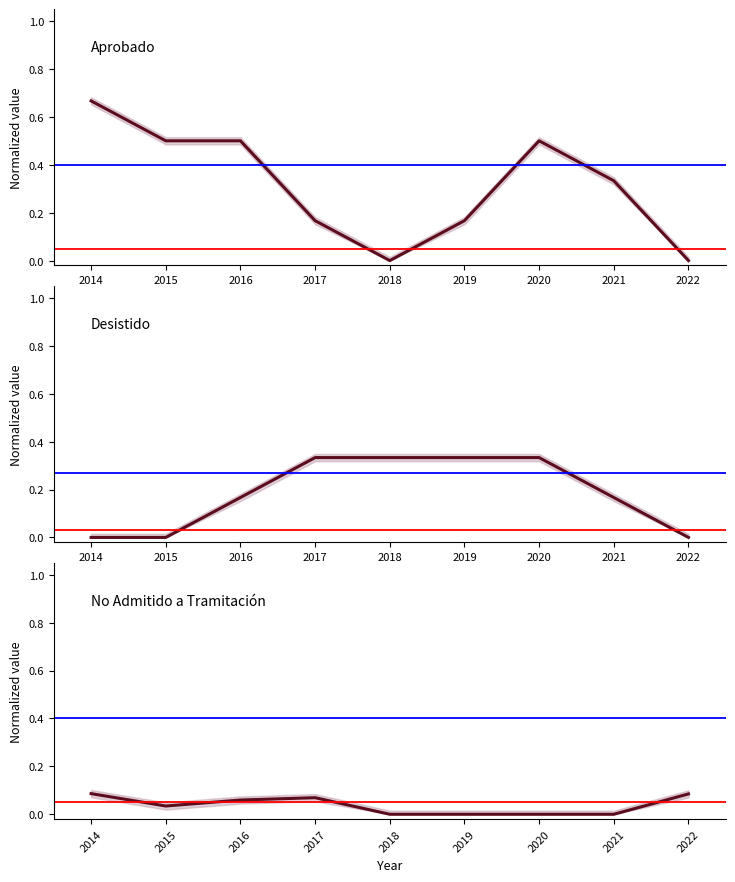

The No Admitido a Tramitación series shows 0.1 at 2022. True or false?

True